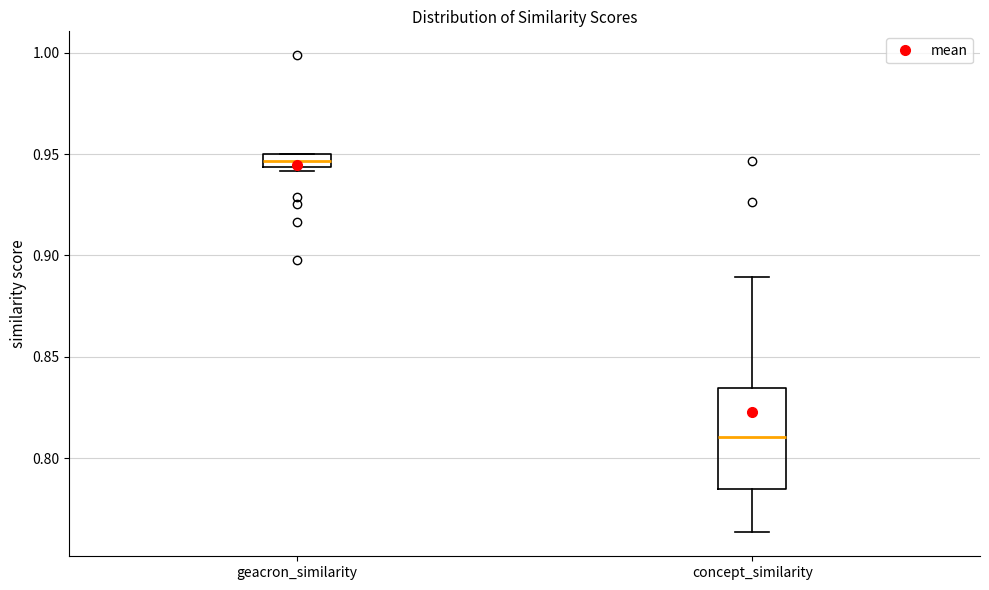

Which box is the tallest, from its lower edge to its upper edge?

concept_similarity